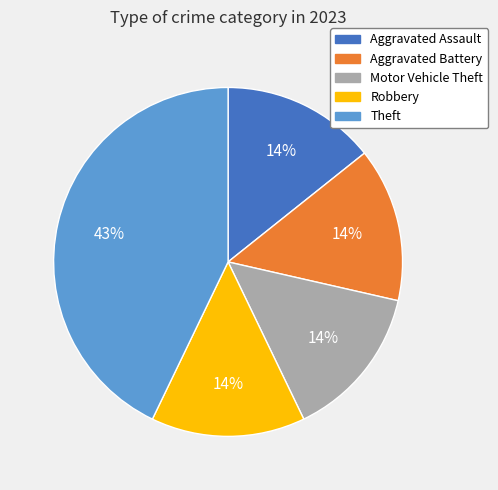

Does any single category account for the majority?

No